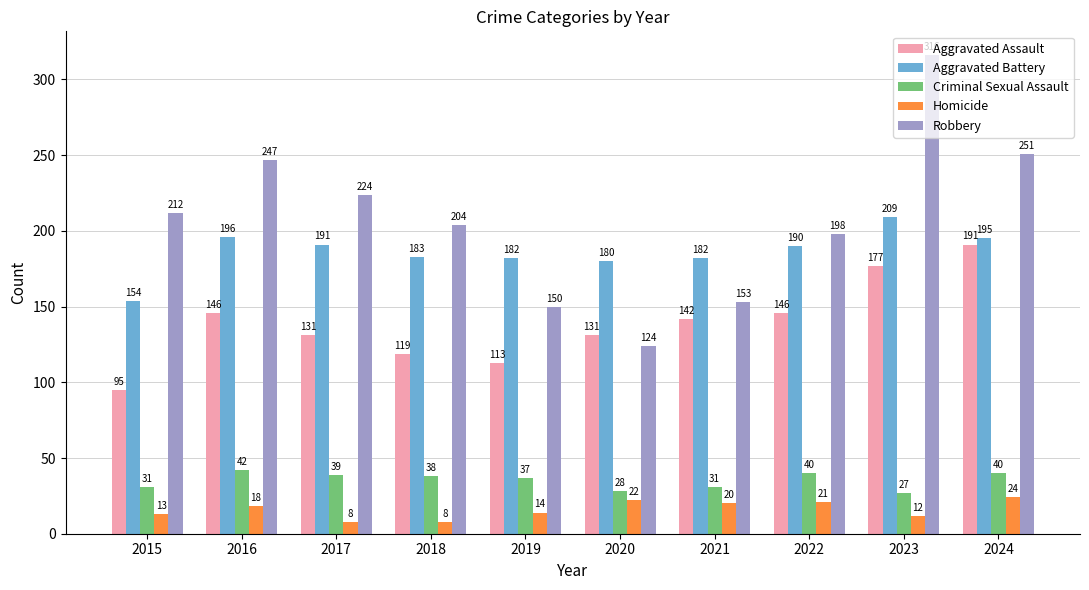

At how many categories does at least one series exceed 67?

10